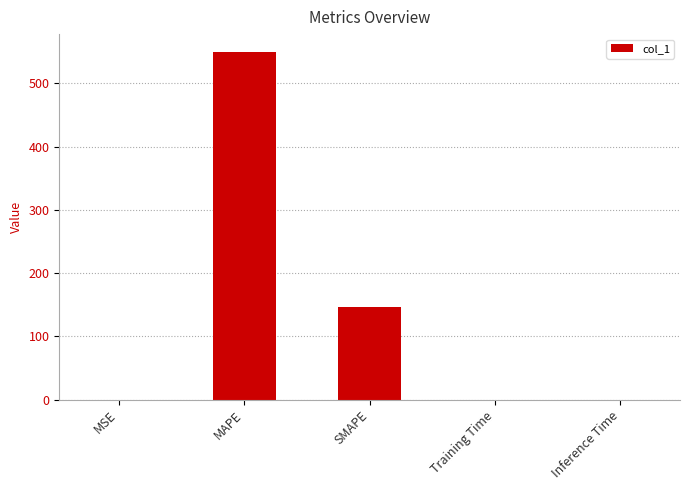

What is the change in value from MAPE to SMAPE?

-403.6